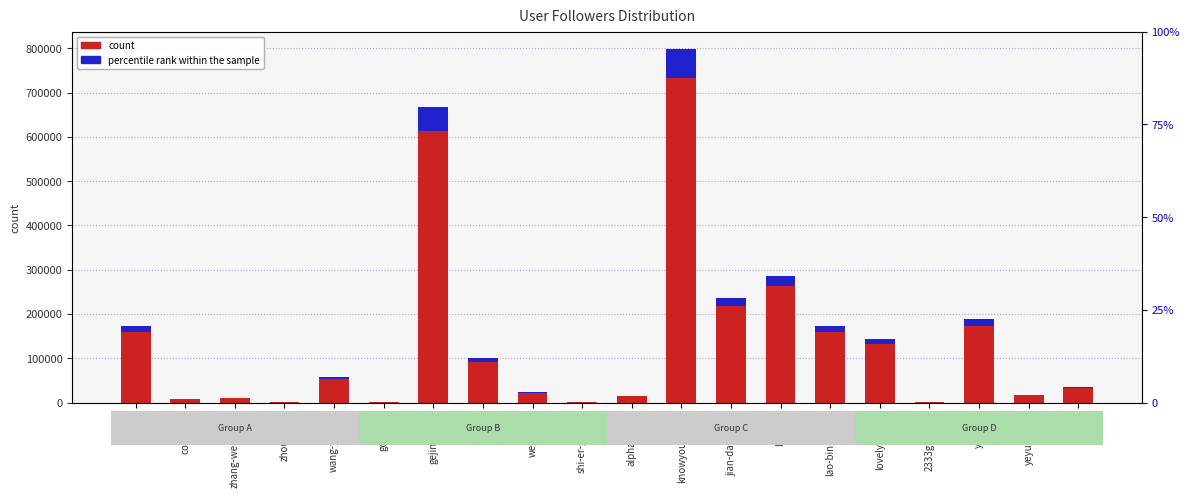

At which category is the sum across all series the highest?

knowyourself-1